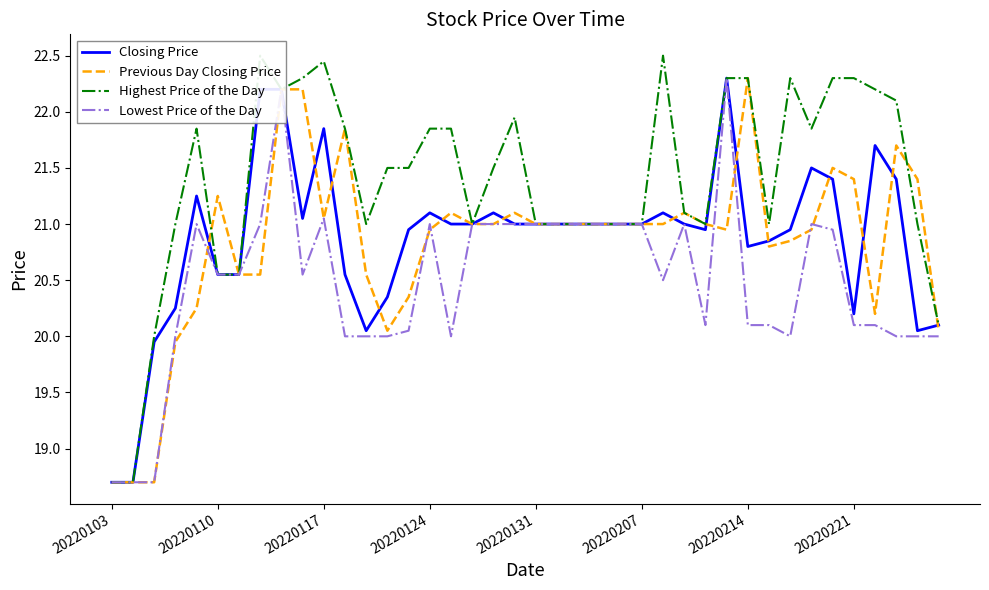

Does the chart display data point markers on the line(s)?

No